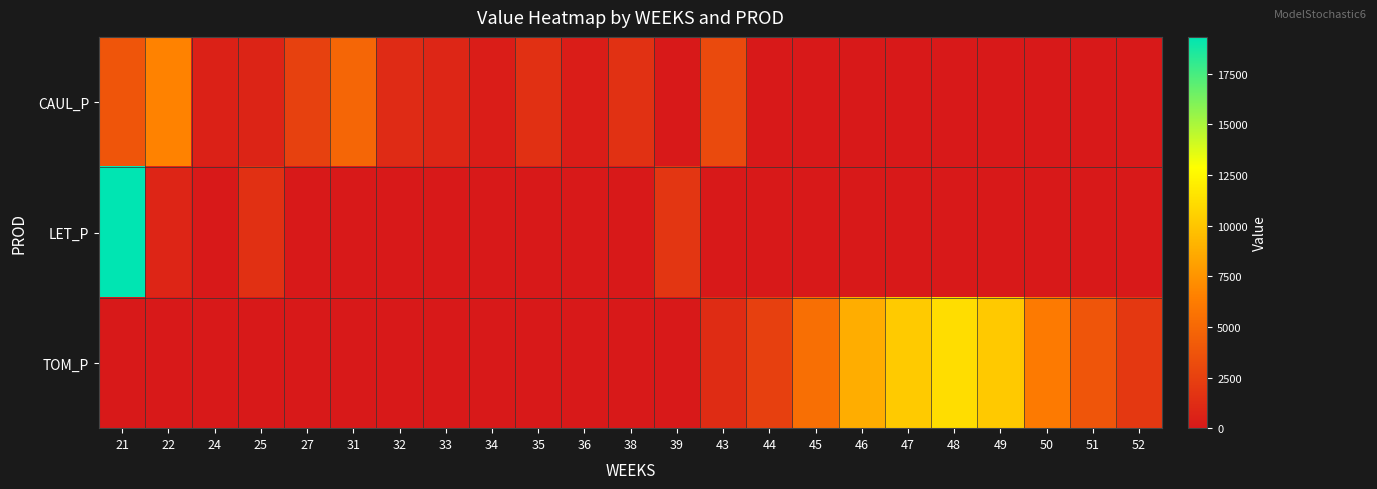

Rank the series at 33 from lowest to highest value.

LET_P, TOM_P, CAUL_P